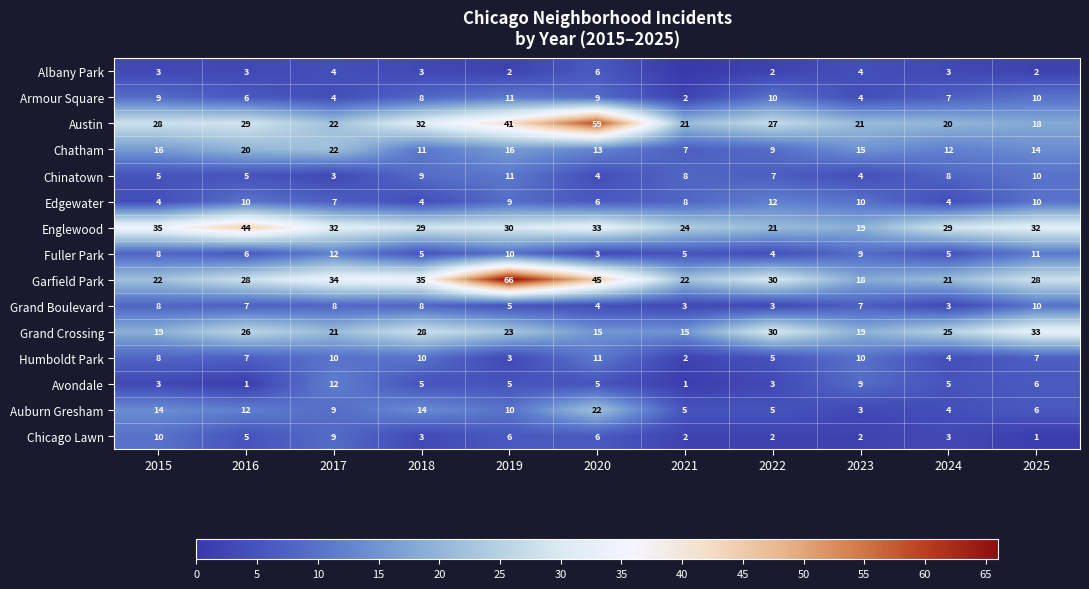

At which label is Grand Crossing closest to 24?

2019